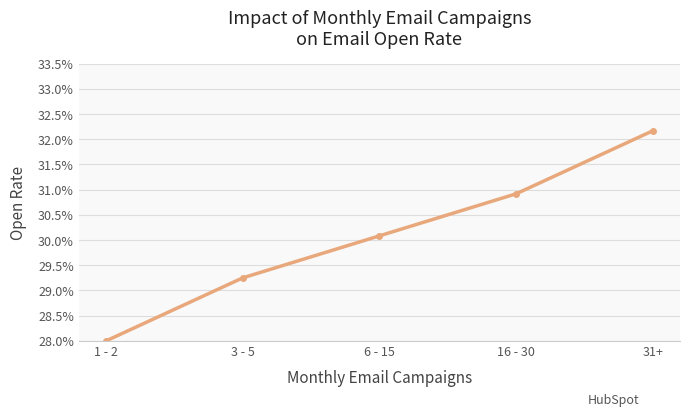

Approximately how many times larger is the value at 16 - 30 compared to 3 - 5?

1.1